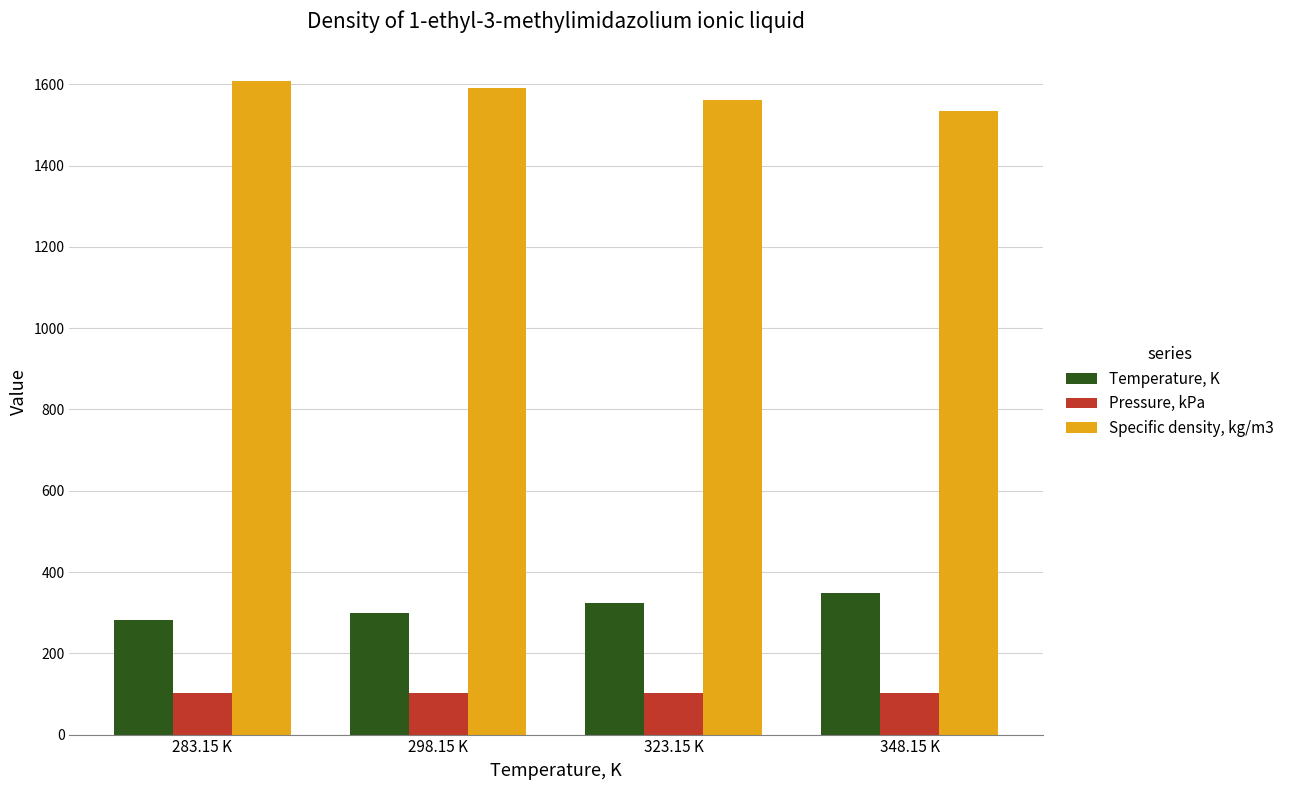

Rank the series by their maximum value, from highest to lowest.

Specific density, kg/m3, Temperature, K, Pressure, kPa